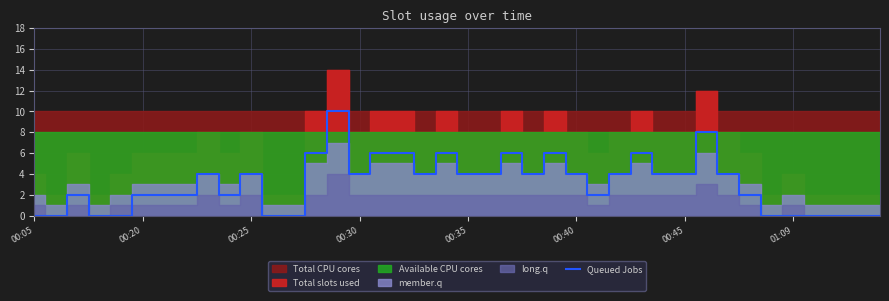

Does the chart display data point markers on the line(s)?

No